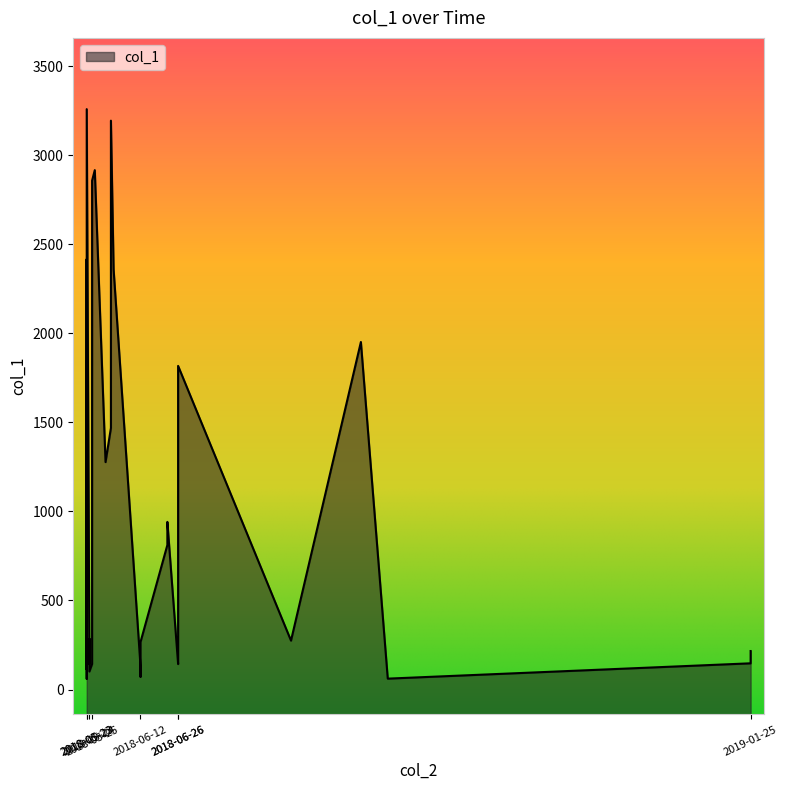

The value at 2018-05-24 is 216.4. True or false?

True